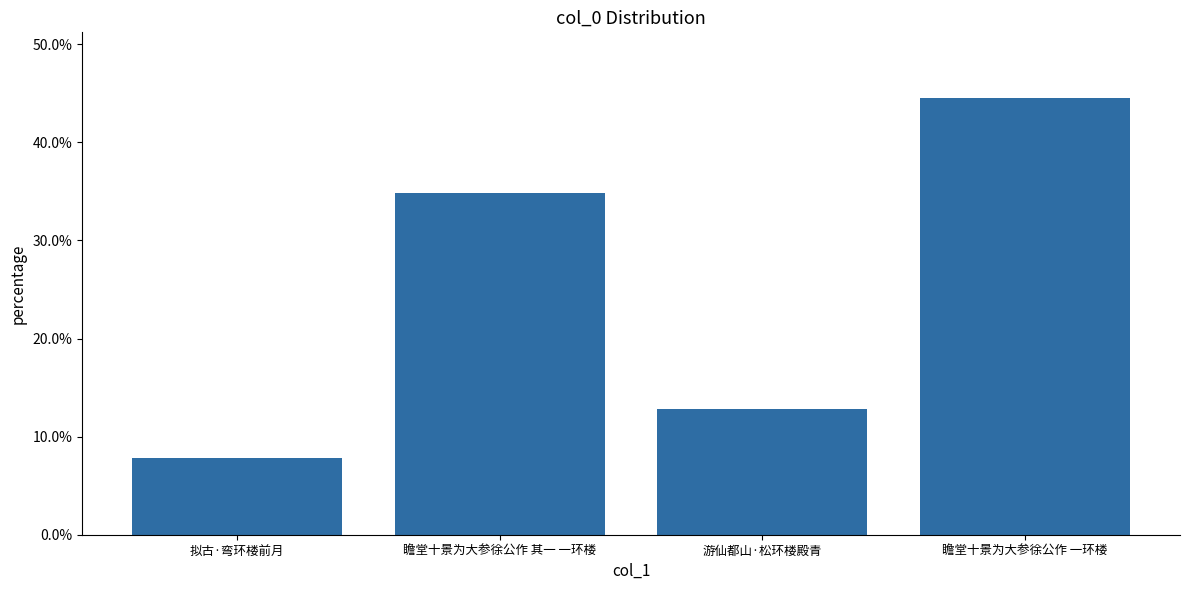

Which label corresponds to the smallest value in the chart?

拟古·弯环楼前月